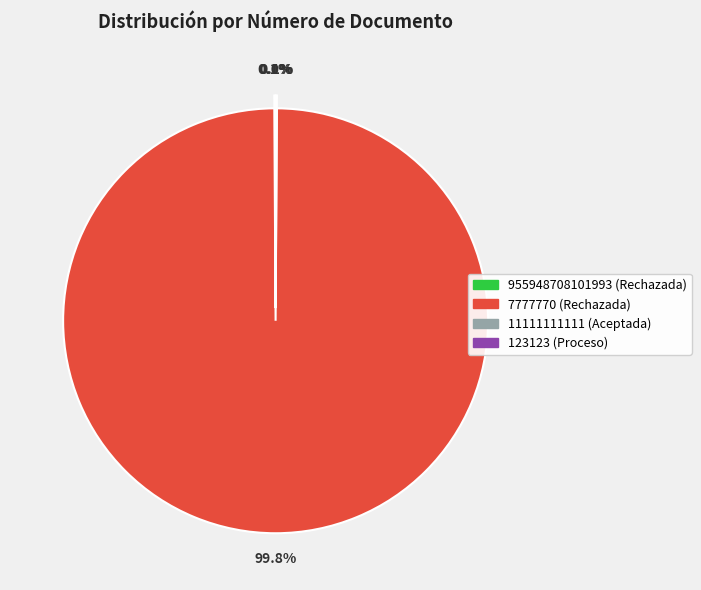

Count the number of slices in the pie.

4